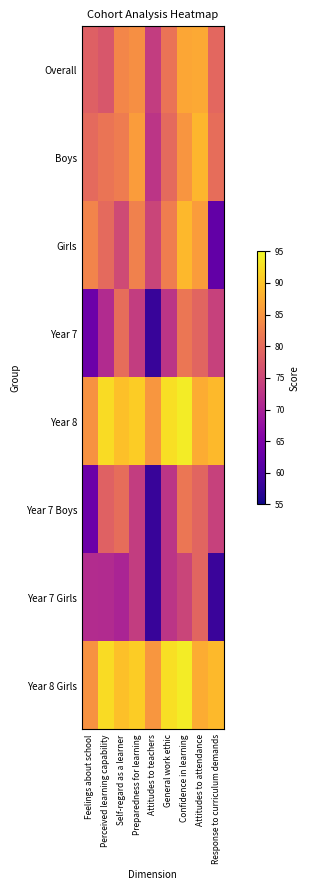

How many categories are shown in the chart?

9